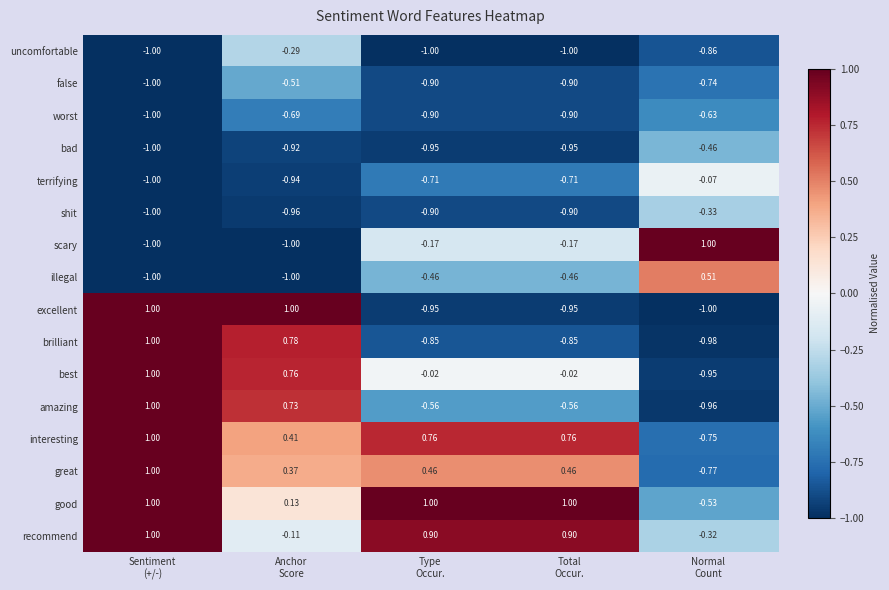

Which series has the largest total across all categories?

good